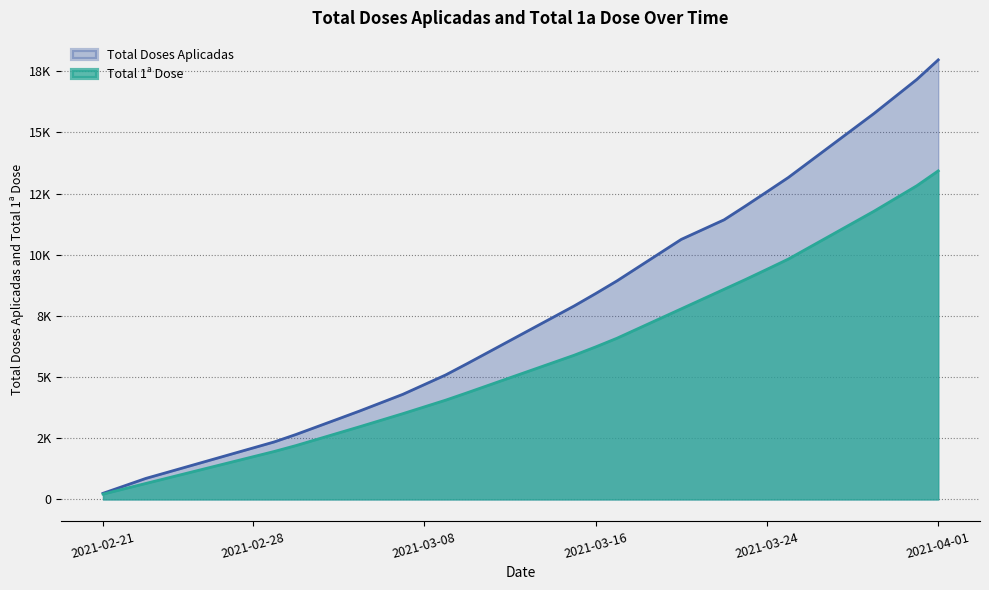

What are all the series names shown in the legend?

Total Doses Aplicadas, Total 1ª Dose